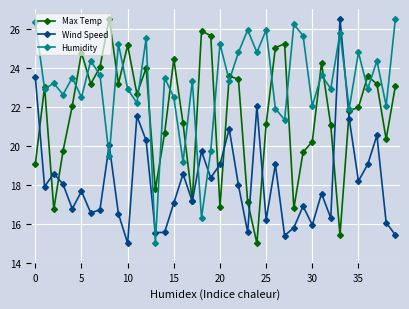

What is the lowest value of the Wind Speed series?

15.0